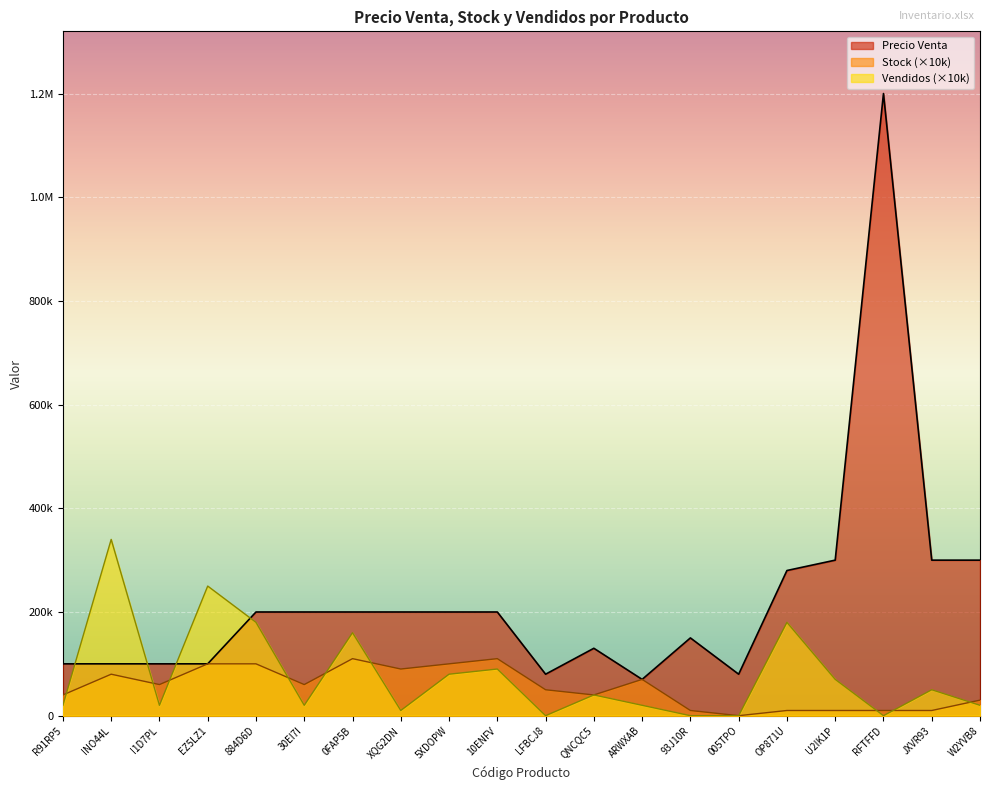

What are all the series names shown in the legend?

Precio Venta, Stock (×10k), Vendidos (×10k)